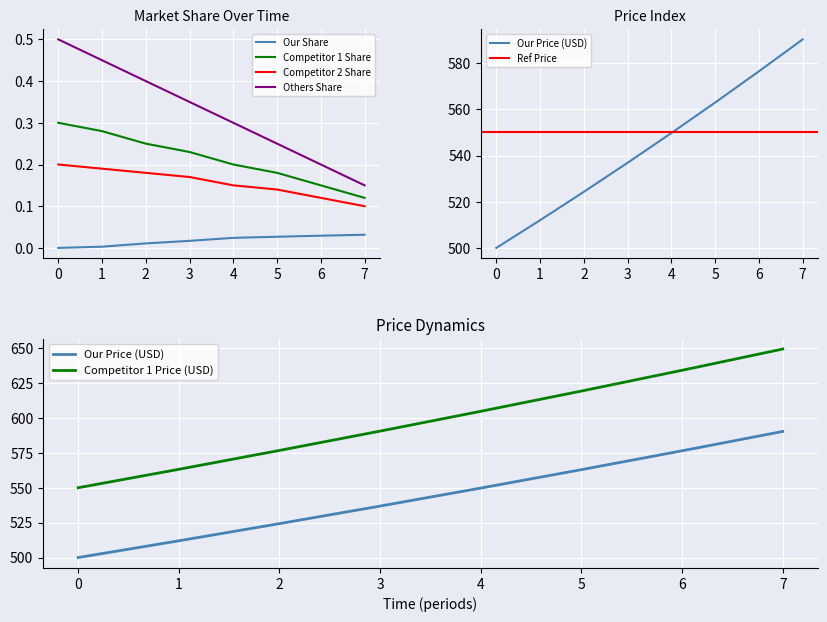

True or false: Our Price (USD) has more than 2 points higher than both neighbors.

False